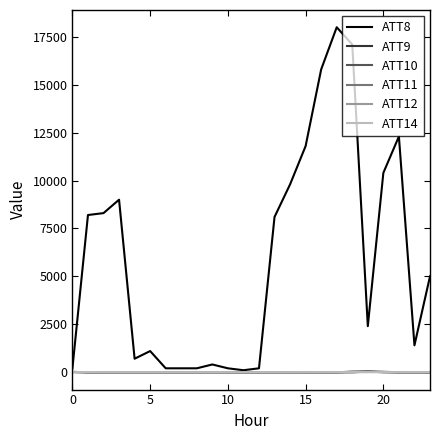

Which series has the largest total across all categories?

ATT8